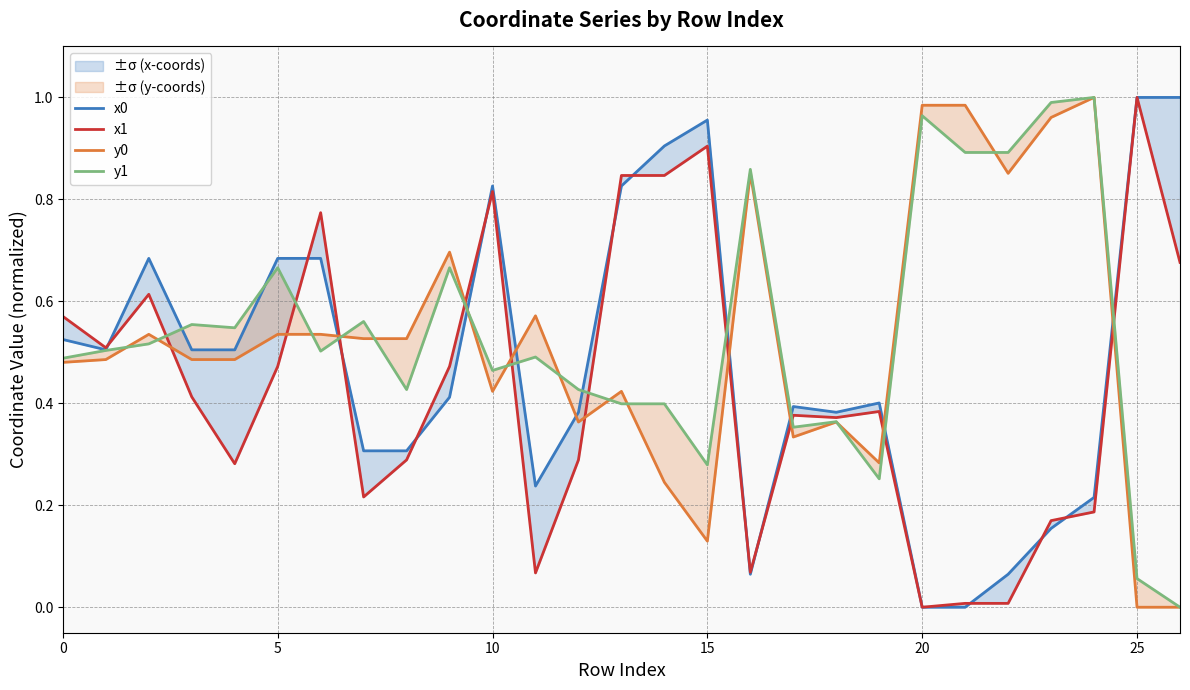

Reading left to right, extract all data points from this chart.

x0: 0.5	0.5	0.7	0.5	0.5	0.7	0.7	0.3	0.3	0.4	0.8	0.2	0.4	0.8	0.9	1.0	0.1	0.4	0.4	0.4	0.0	0.0	0.1	0.2	0.2	1.0	1.0
x1: 0.6	0.5	0.6	0.4	0.3	0.5	0.8	0.2	0.3	0.5	0.8	0.1	0.3	0.8	0.8	0.9	0.1	0.4	0.4	0.4	0.0	0.0	0.0	0.2	0.2	1.0	0.7
y0: 0.5	0.5	0.5	0.5	0.5	0.5	0.5	0.5	0.5	0.7	0.4	0.6	0.4	0.4	0.2	0.1	0.9	0.3	0.4	0.3	1.0	1.0	0.9	1.0	1.0	0.0	0.0
y1: 0.5	0.5	0.5	0.6	0.5	0.7	0.5	0.6	0.4	0.7	0.5	0.5	0.4	0.4	0.4	0.3	0.9	0.4	0.4	0.3	1.0	0.9	0.9	1.0	1.0	0.1	0.0